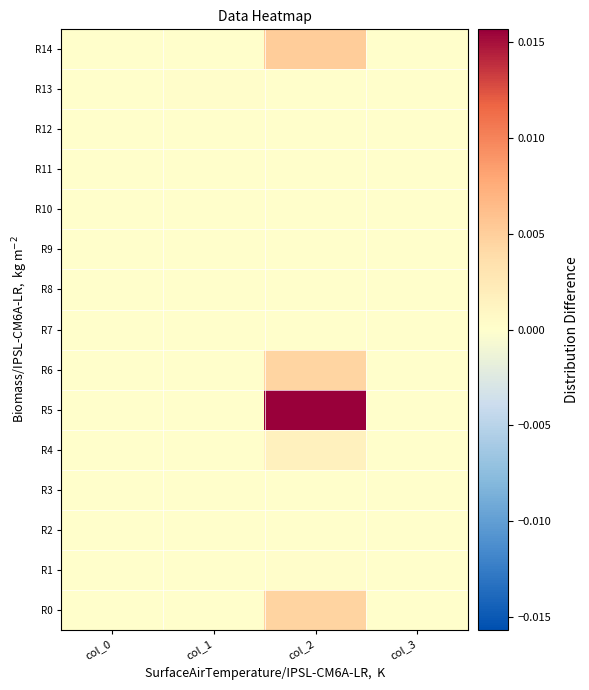

Rank the series by their maximum value, from lowest to highest.

R8, R9, R10, R11, R12, R7, R3, R2, R13, R1, R4, R6, R0, R14, R5